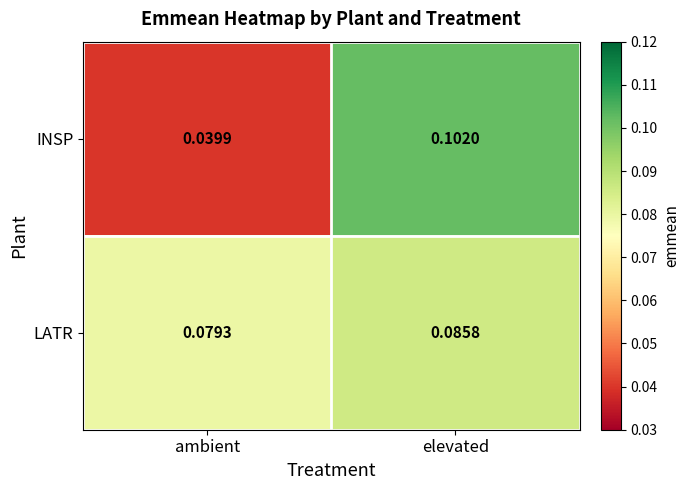

At ambient, list the series in order from smallest to largest.

INSP, LATR